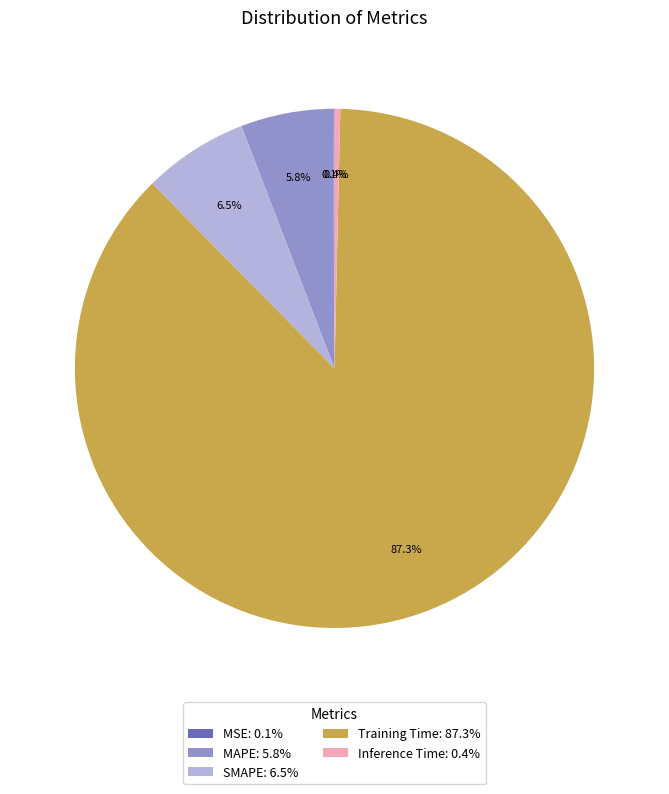

To the nearest percent, what is the difference between the Training Time and MAPE slice percentages?

81%